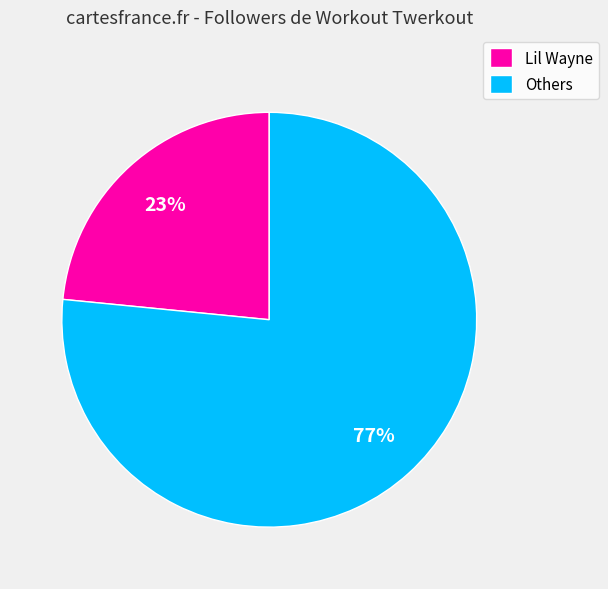

What is the smallest slice in the pie chart?

Lil Wayne